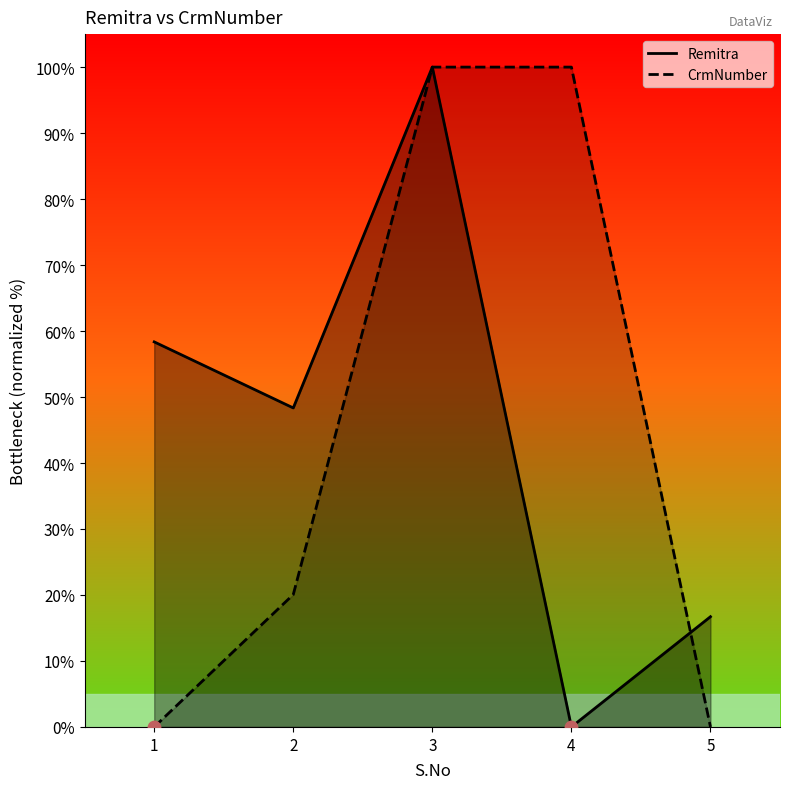

Which series contains the lowest Y value?

Remitra